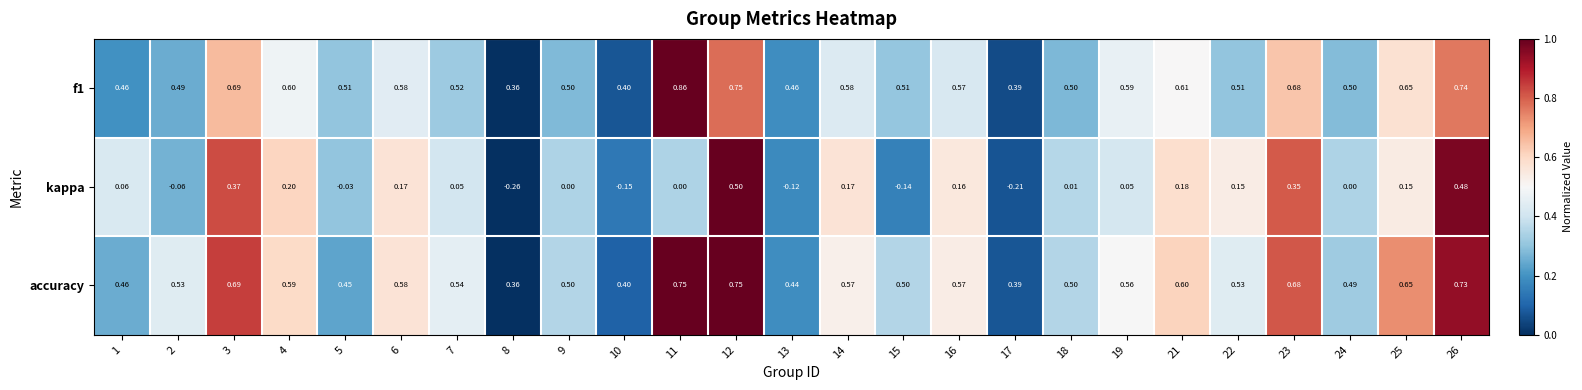

What is the total value across all series at 17?

0.6